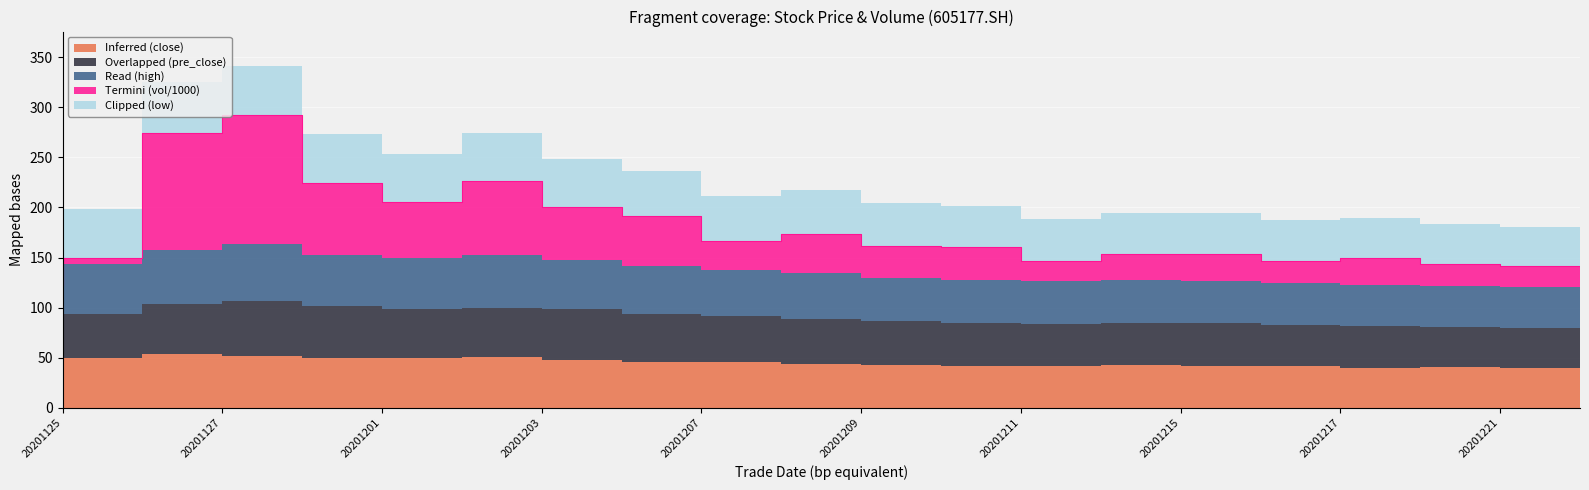

The Inferred (close) series shows 39.4 at 20201222. True or false?

True